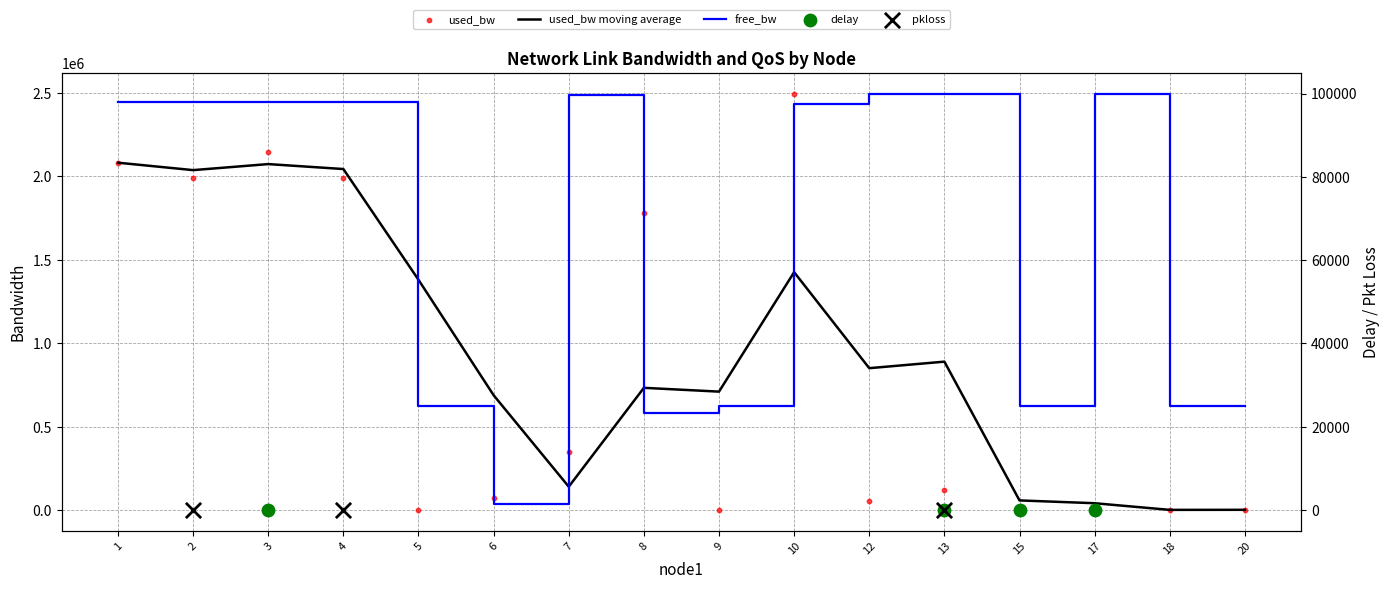

At which category is the sum across all series the highest?

10